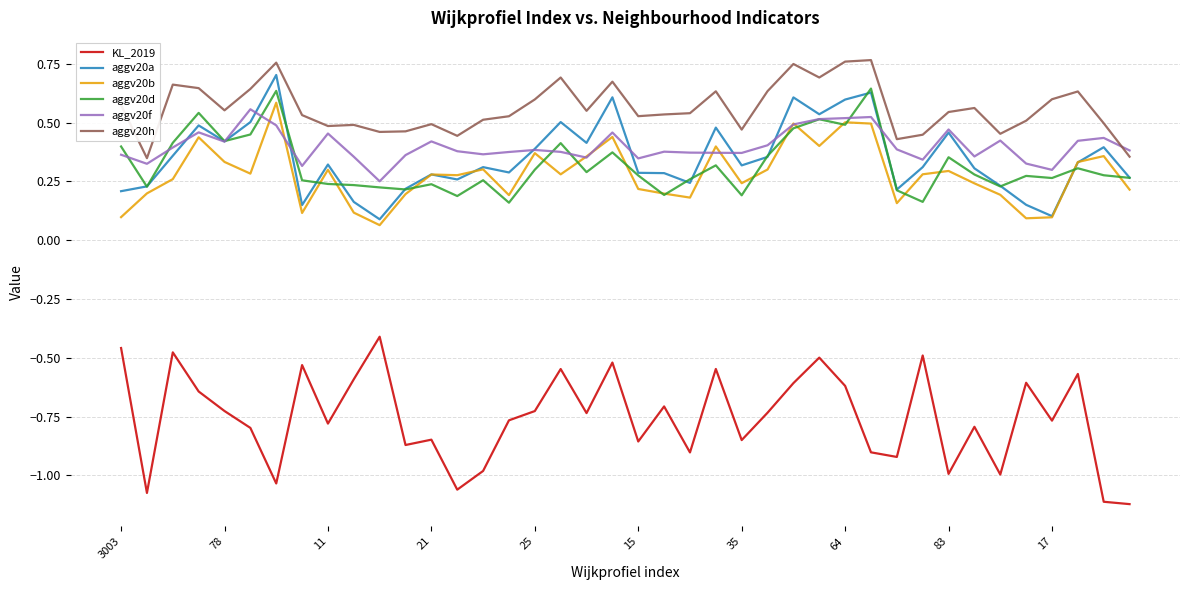

True or false: aggv20h and aggv20a cross at least once.

False